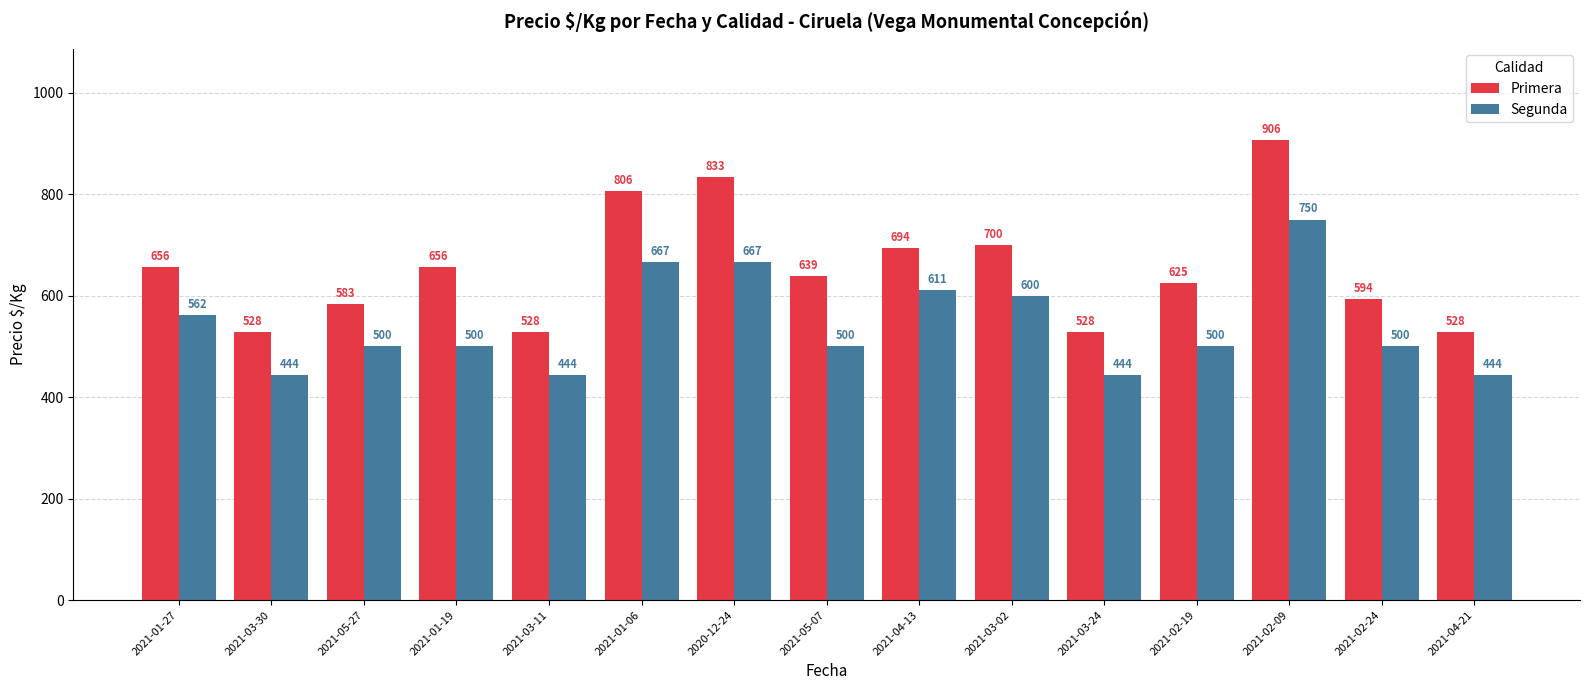

How many distinct data groups are displayed?

2